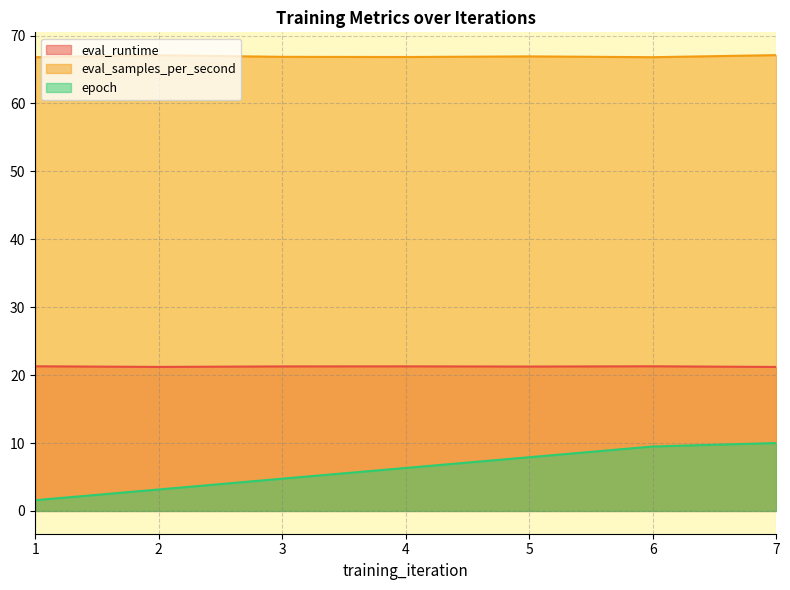

Does the chart display data point markers on the line(s)?

No